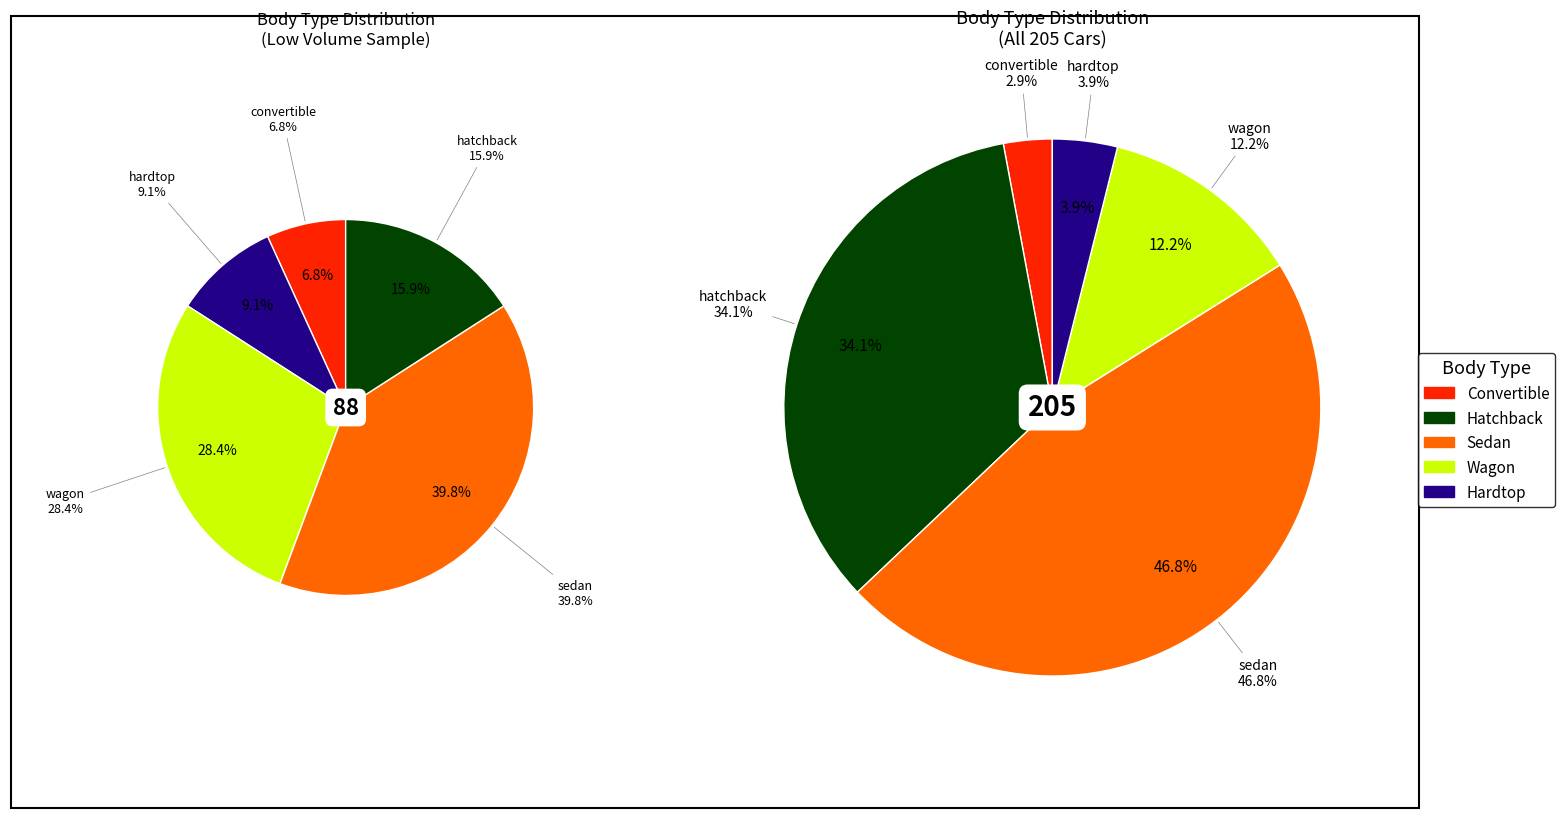

What percentage is the hardtop slice, to the nearest percent?

4%